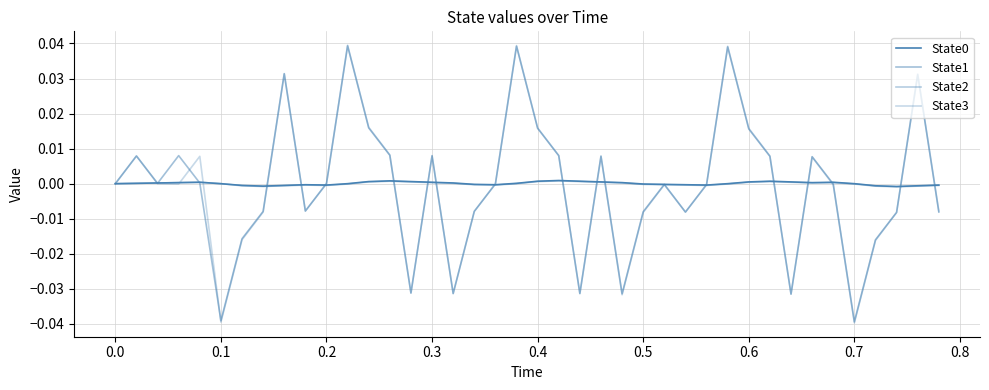

Does the chart display data point markers on the line(s)?

No